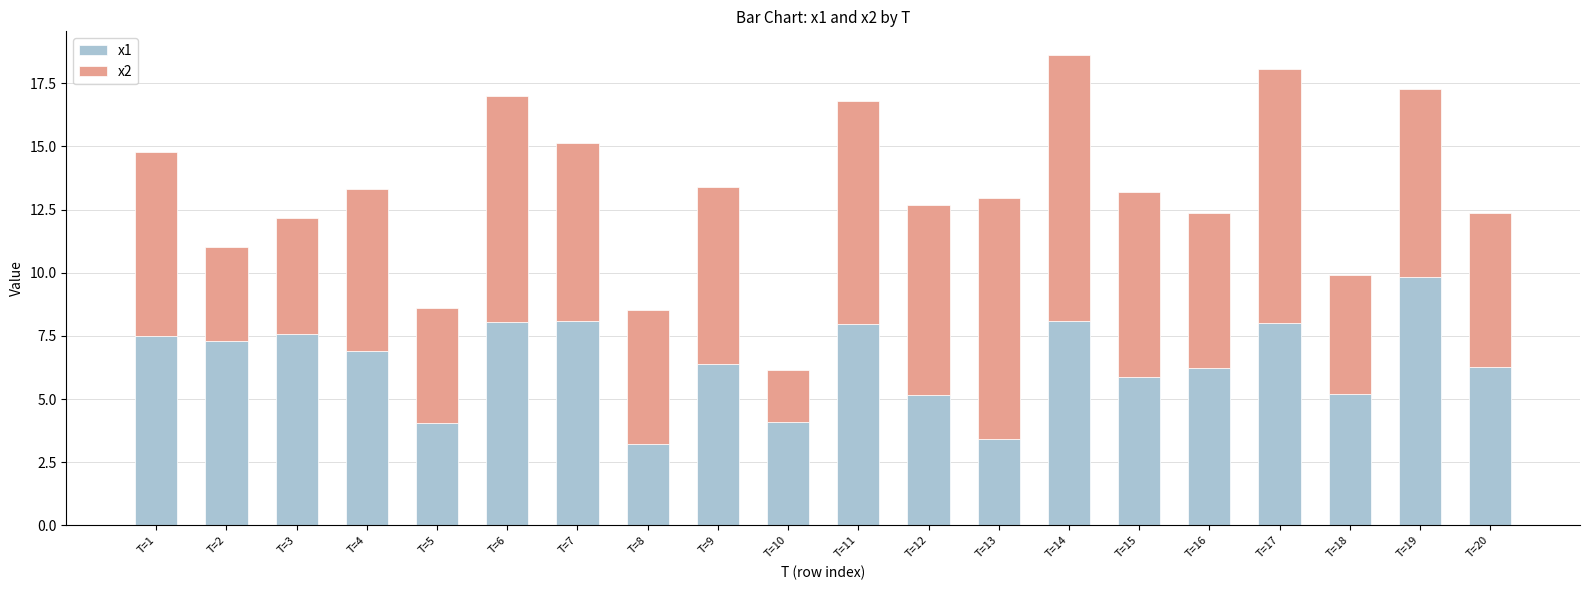

At which label does x1 reach its peak?

T=19